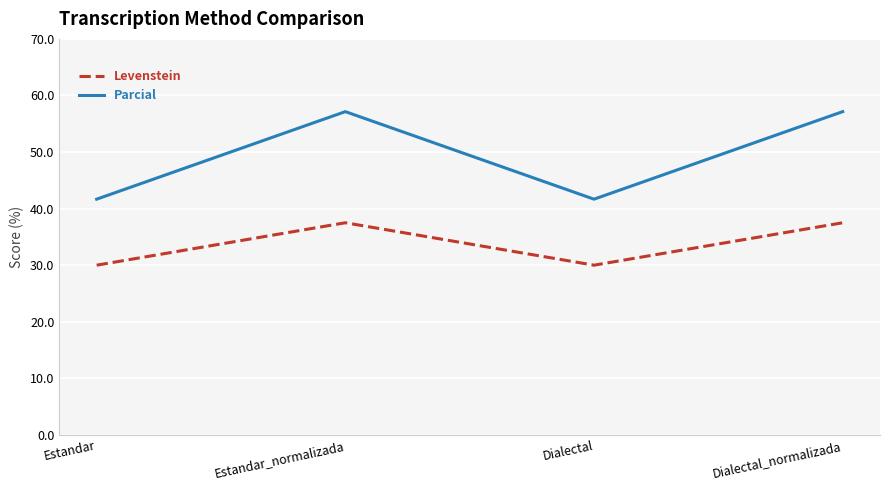

What is the minimum value for Parcial?

41.7